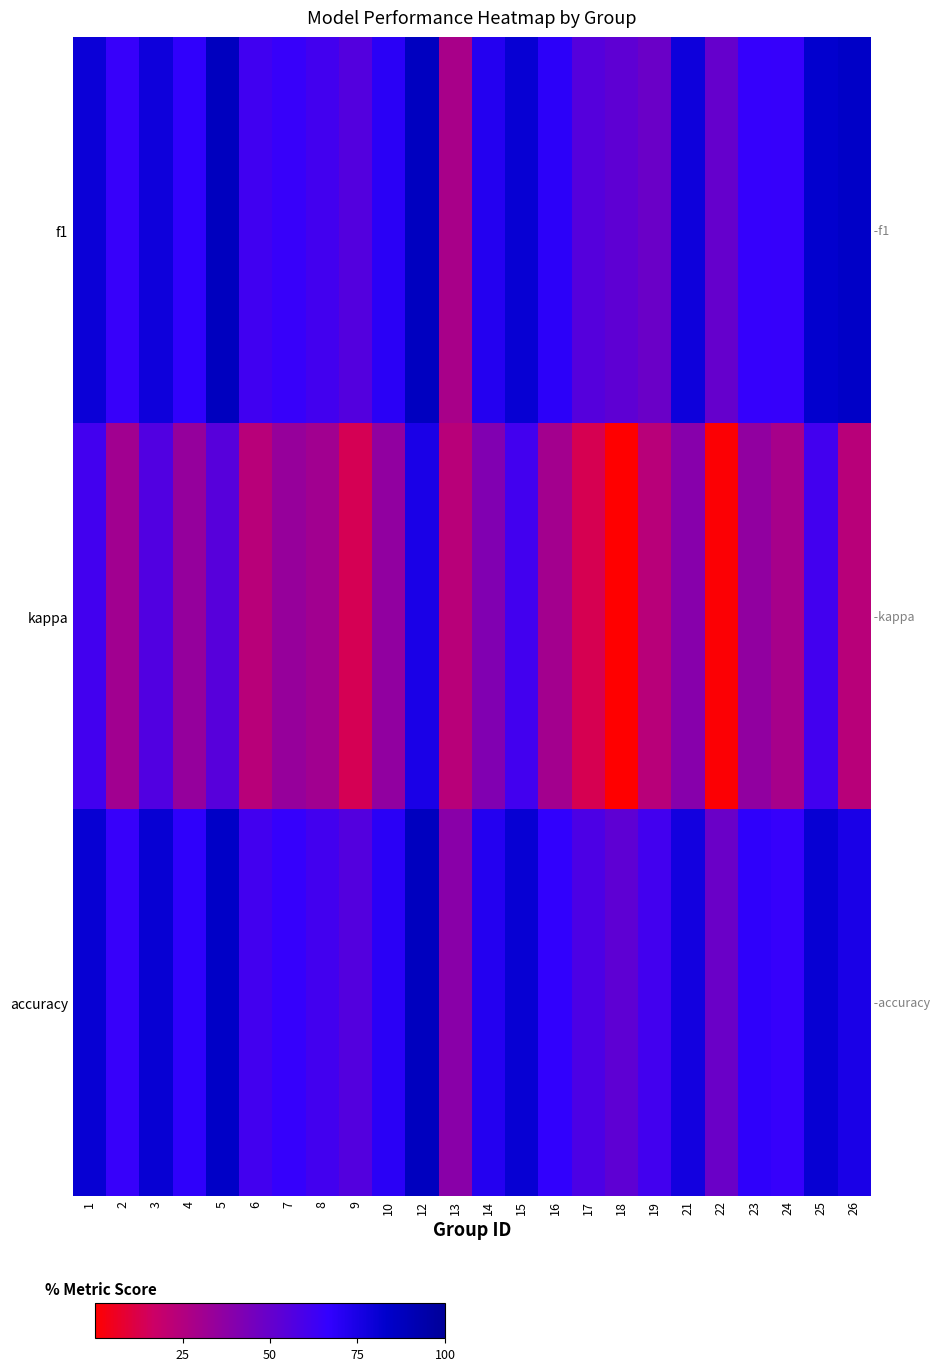

Which series has the largest range (max minus min)?

kappa